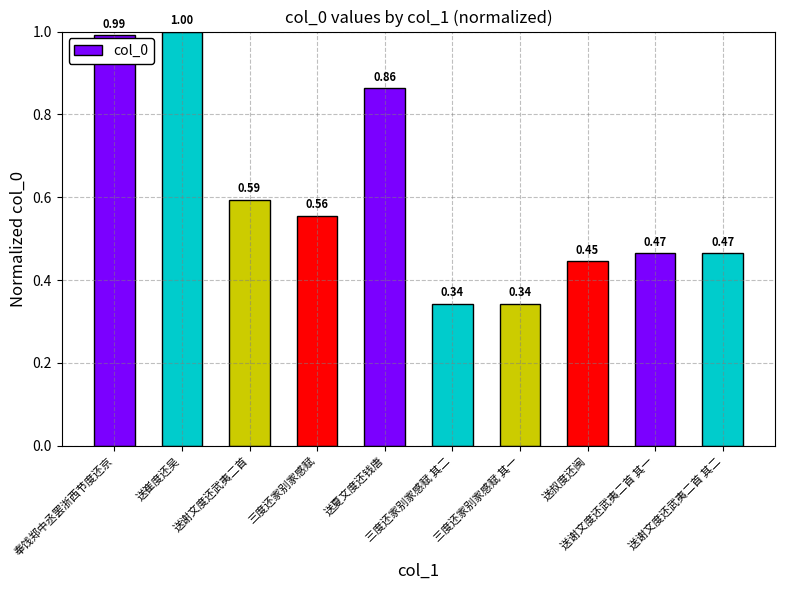

Between 送谢文度还武夷二首 其一 and 三度还家别家感赋 其二, which is larger?

送谢文度还武夷二首 其一